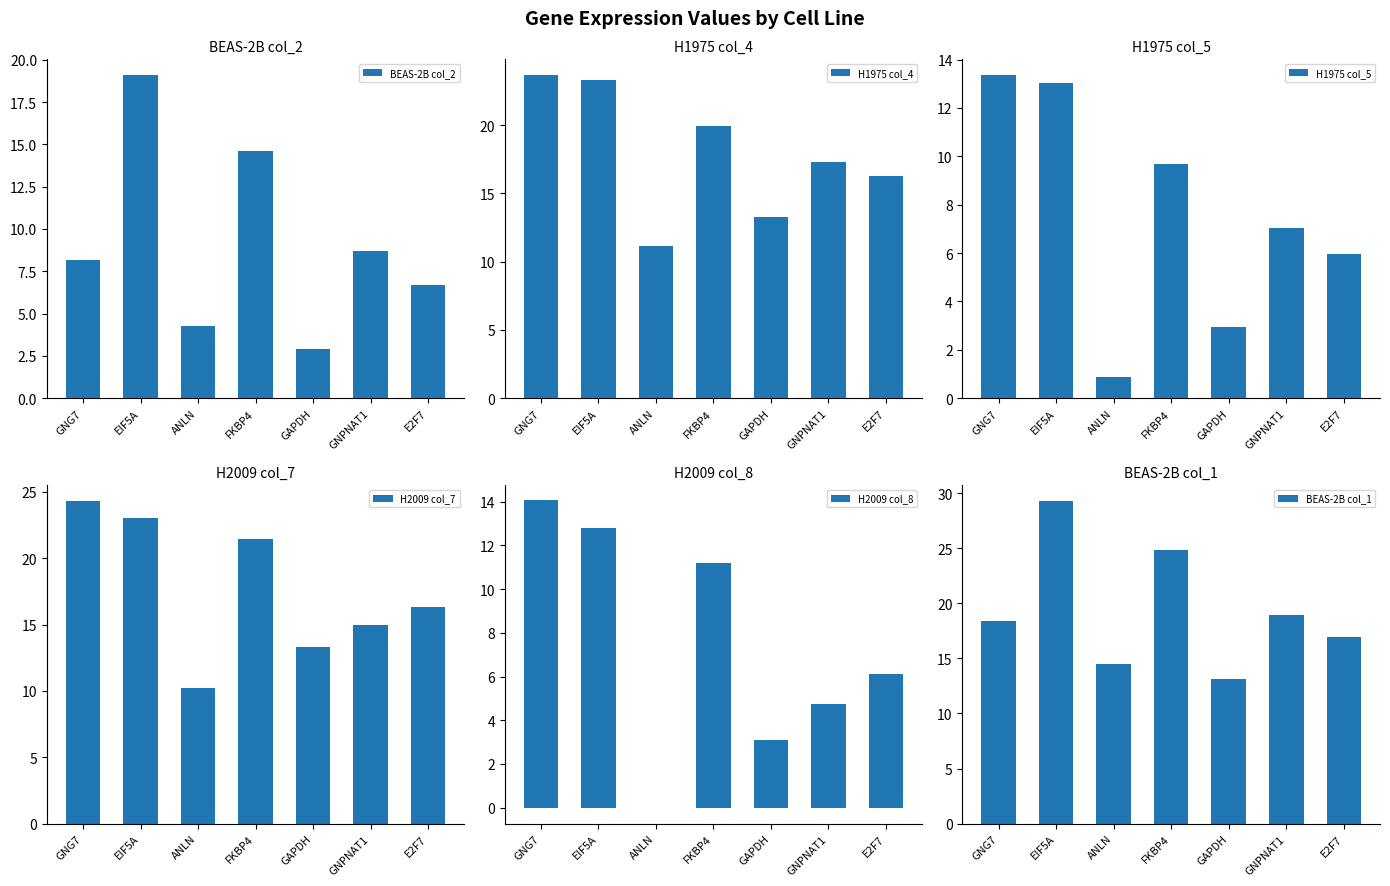

Between GAPDH and GNPNAT1, which series saw the biggest shift?

BEAS-2B col_2